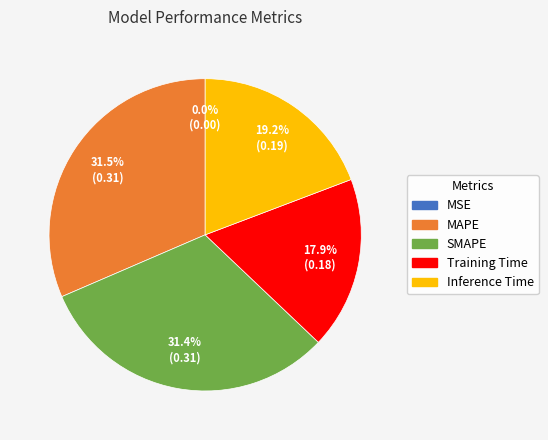

How much of the chart is everything except MAPE?

68.5%